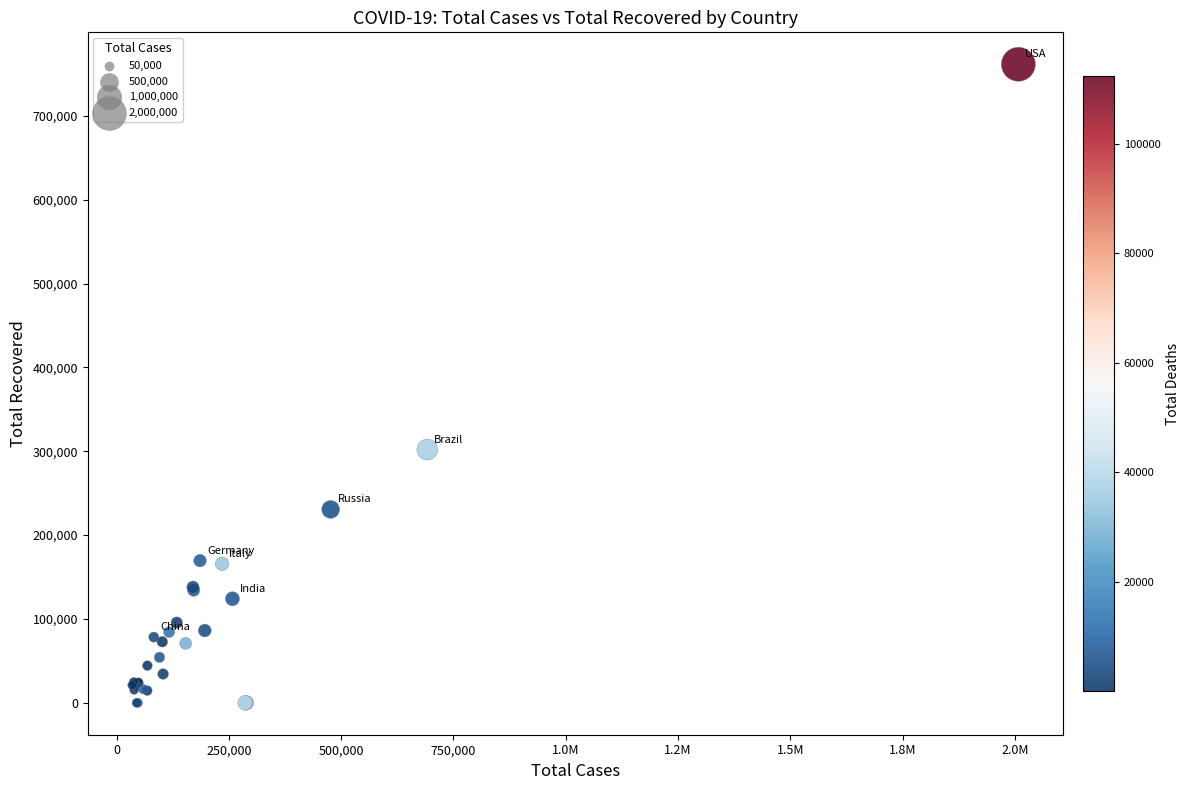

What Y value in the scatter plot is closest to 380860?

302084